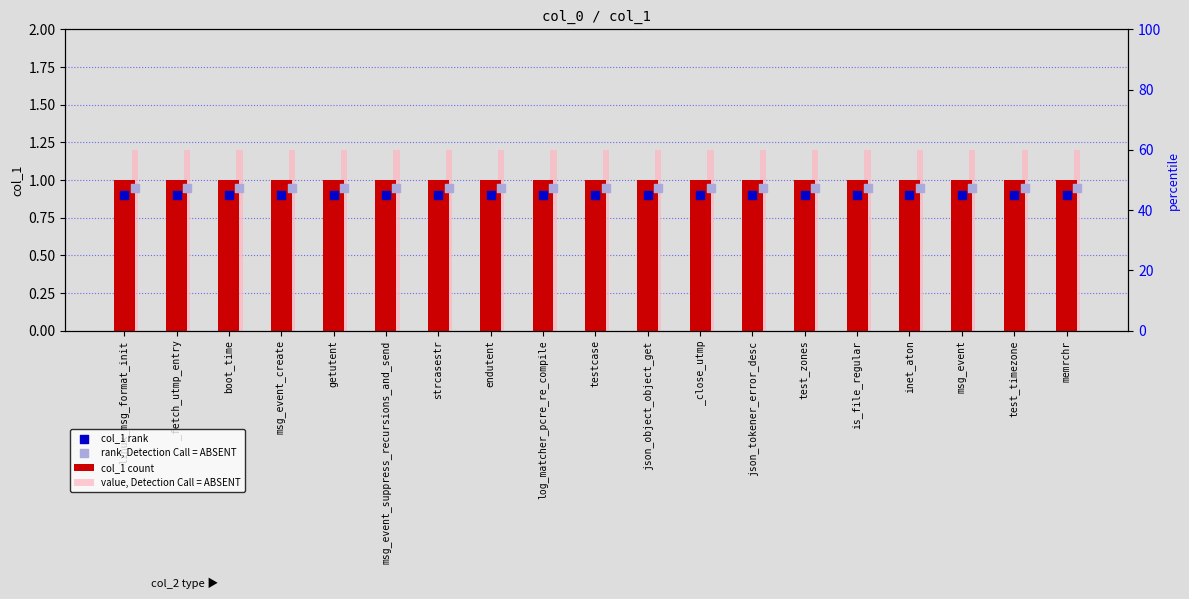

What is the total value across all series at boot_time?

4.0